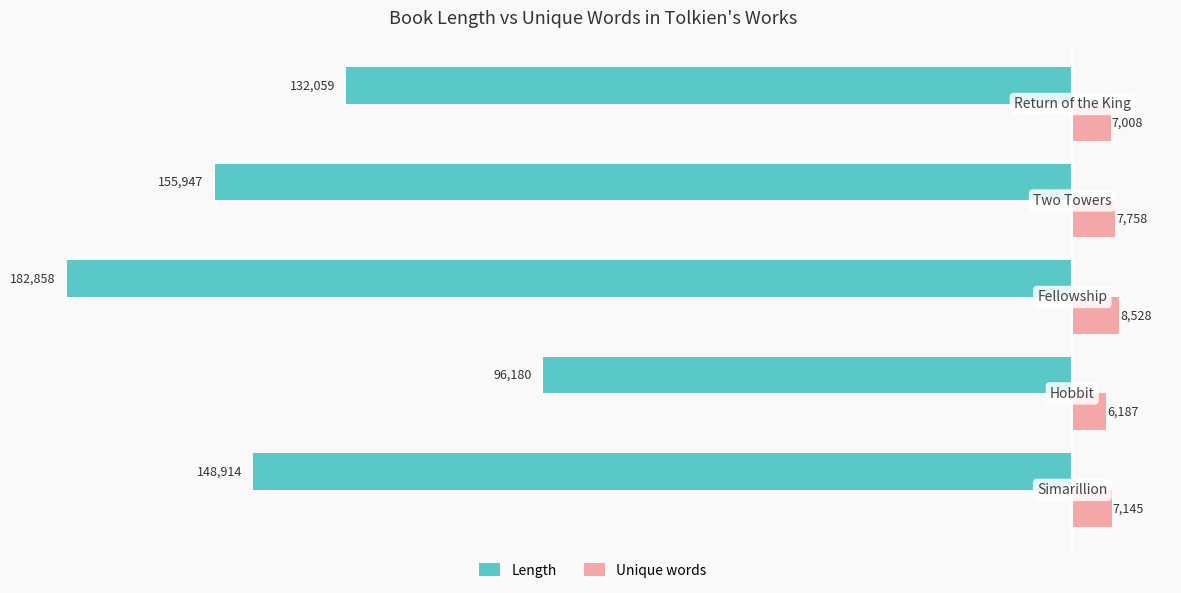

Count the number of categories in the chart.

5